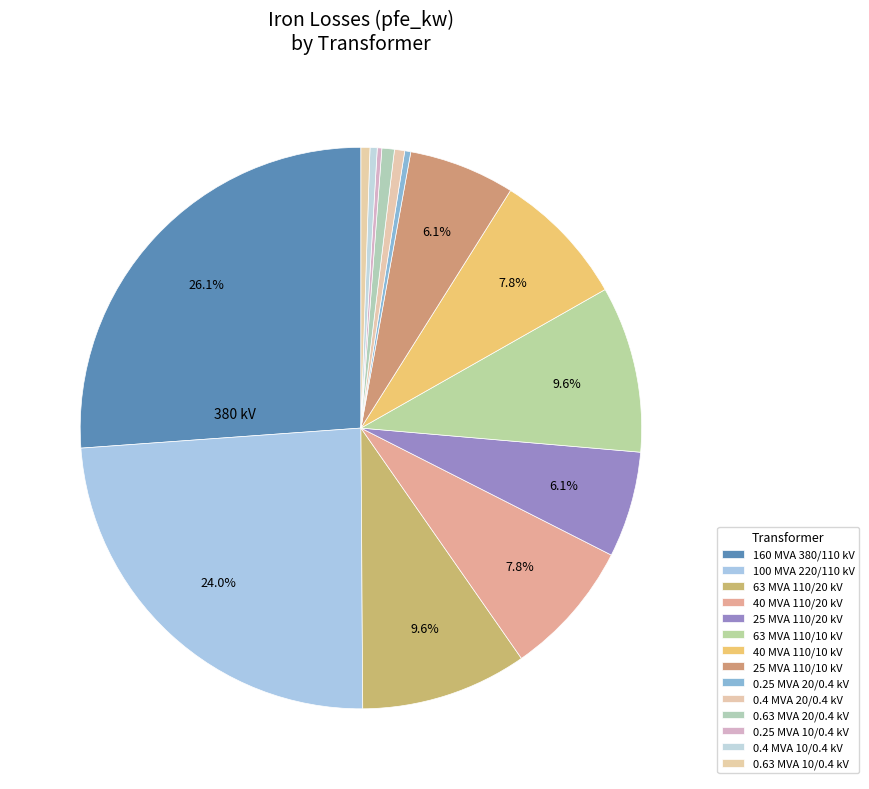

What is the change in value from 0.4 MVA 10/0.4 kV to 0.63 MVA 10/0.4 kV?

+0.2